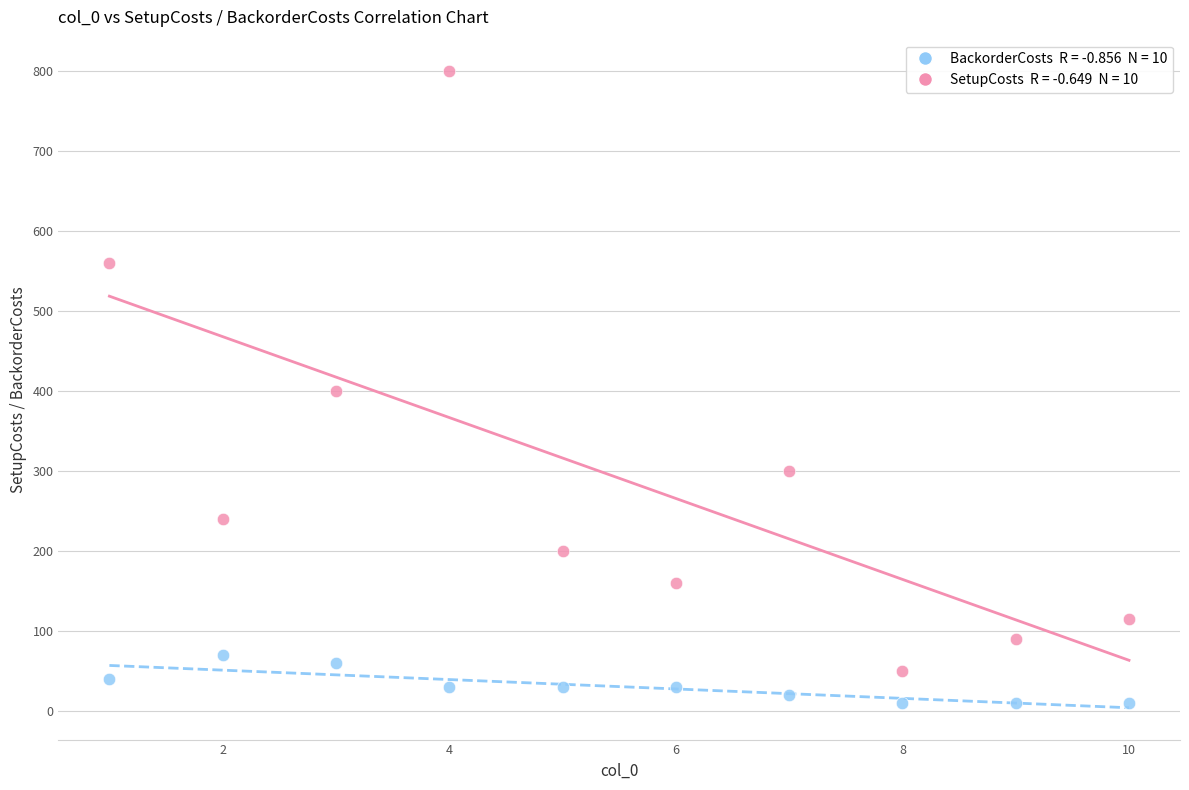

Across all data points, what is the range of X values (max minus min)?

9